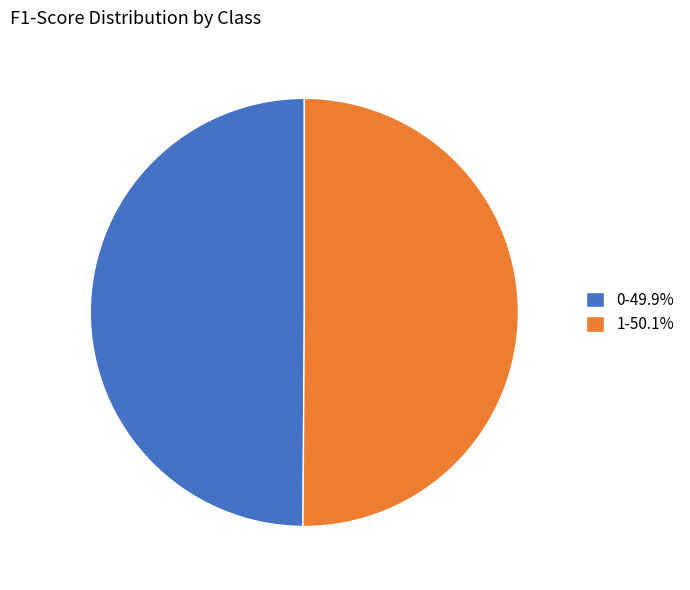

To the nearest percent, what is the combined percentage of 0 and 1?

100%